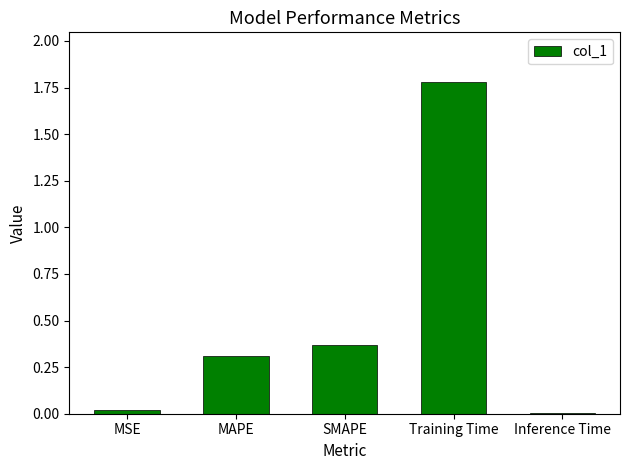

How many categories are shown in the chart?

5